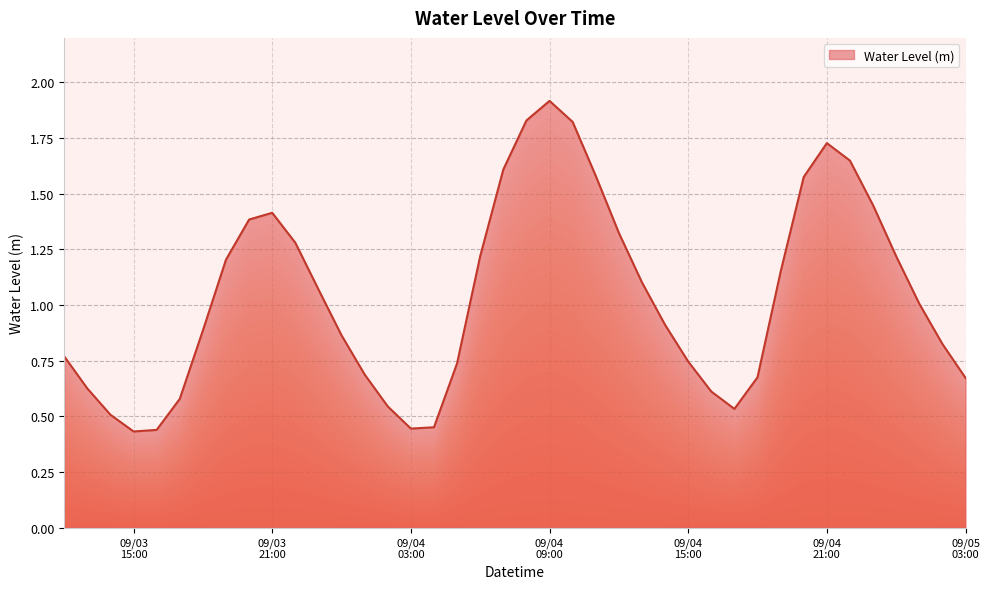

What is the greatest value displayed?

1.9